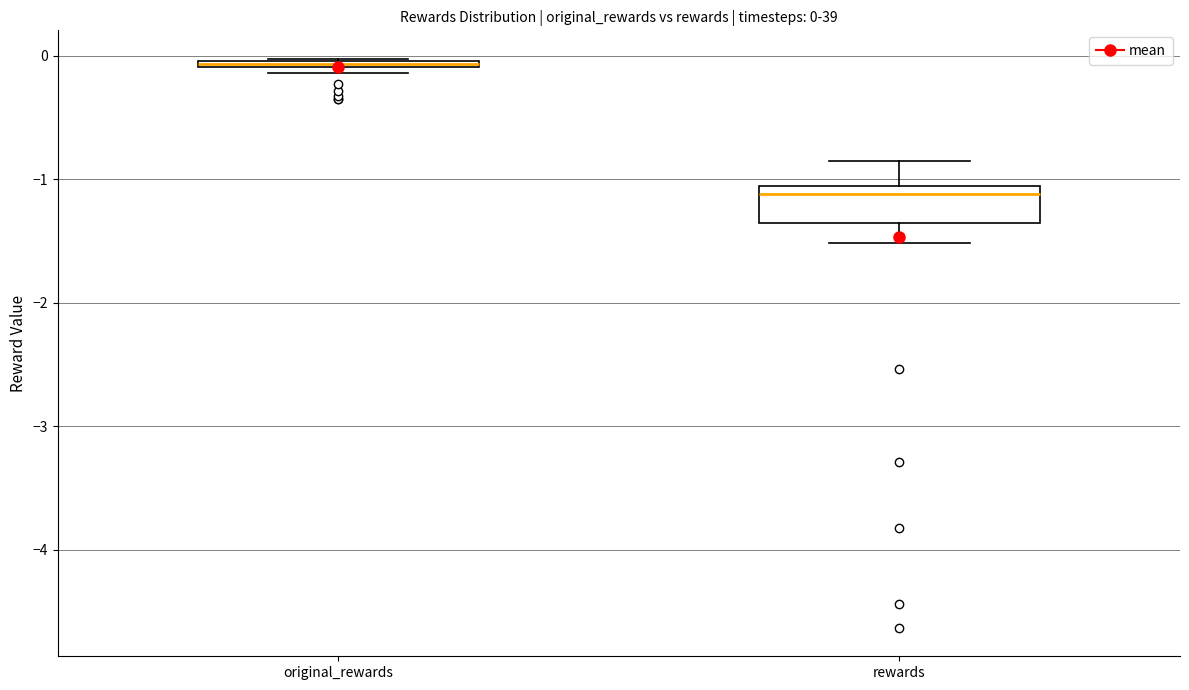

Which box is the tallest, from its lower edge to its upper edge?

rewards